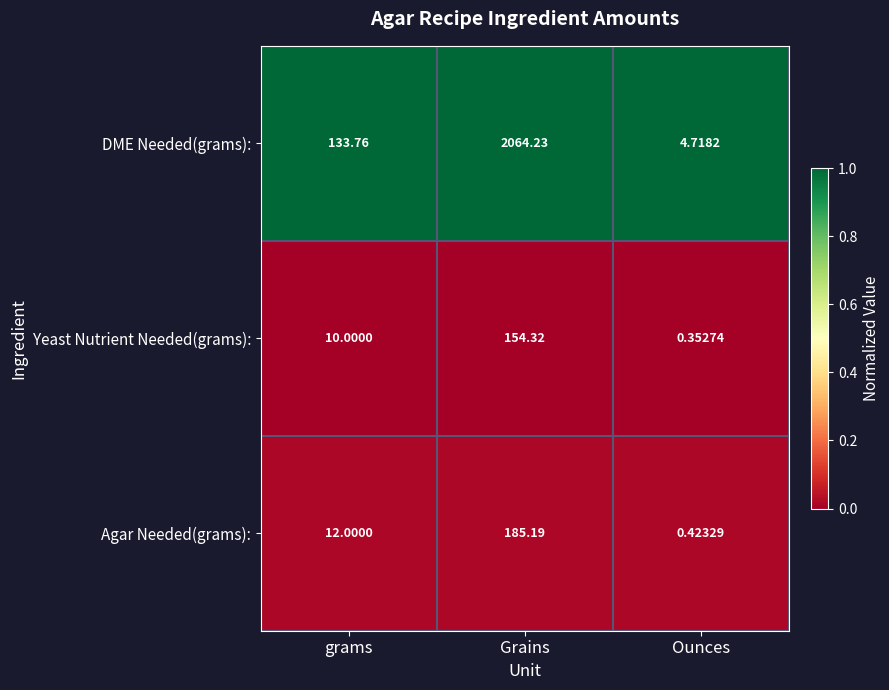

Which series has the largest total across all categories?

DME Needed(grams):